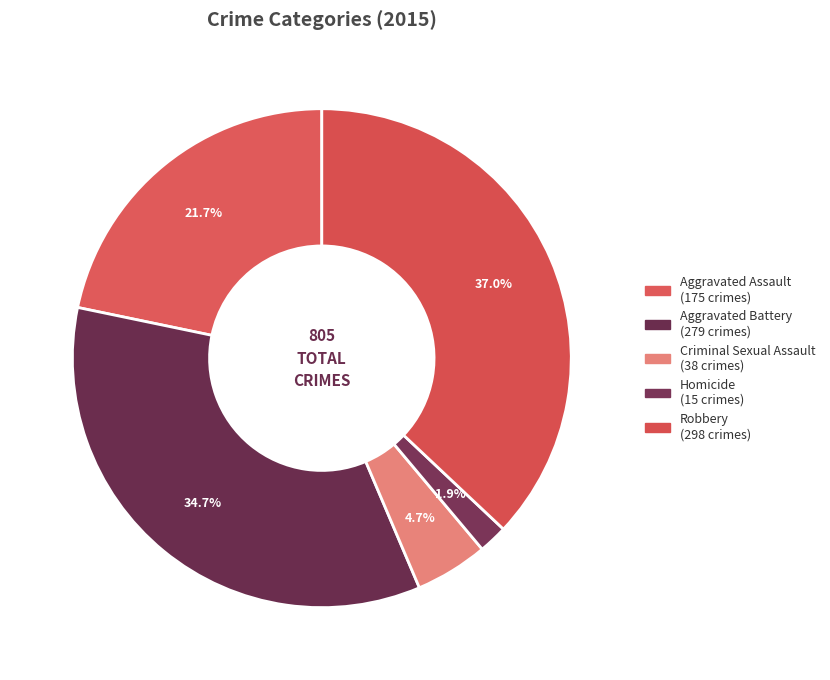

How many slices are in this pie chart?

5